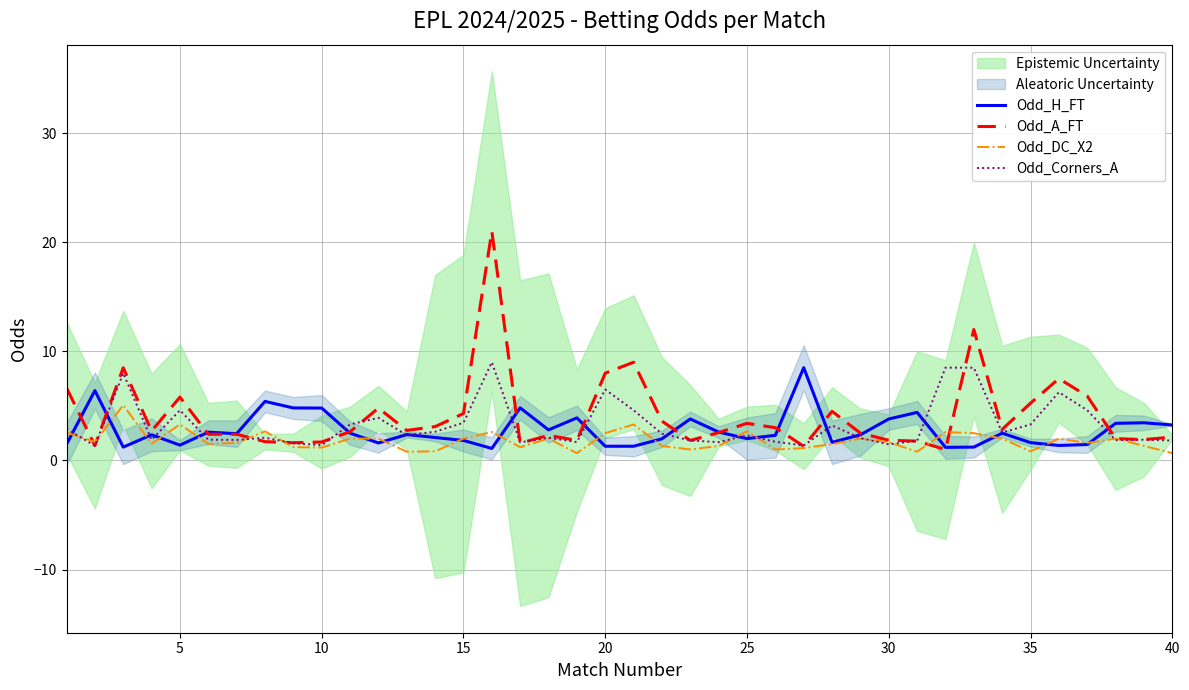

How many lines are shown in the chart?

4